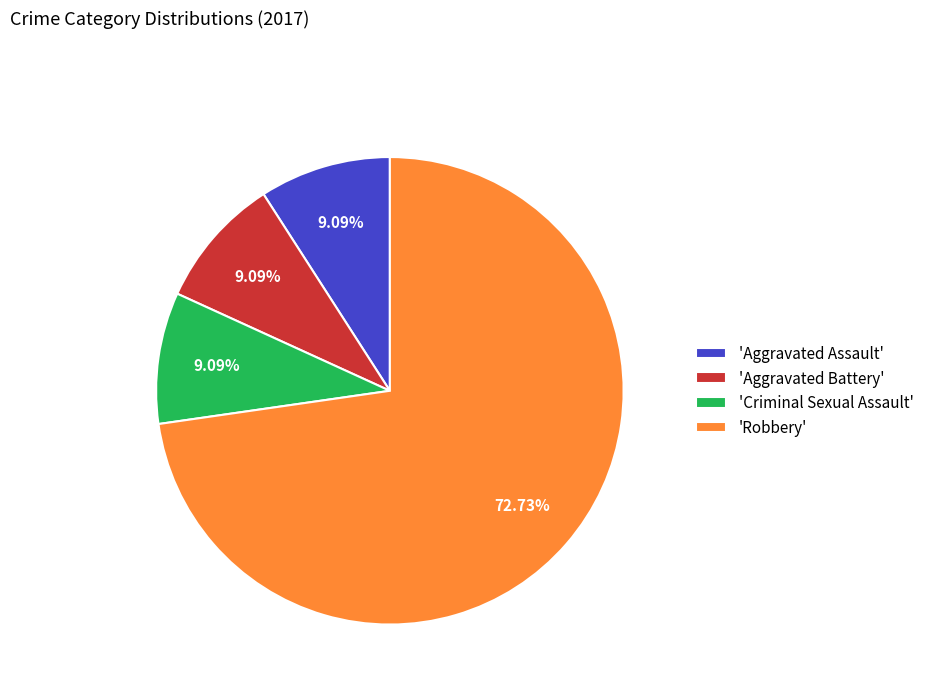

Between 'Criminal Sexual Assault' and 'Robbery', which is larger?

'Robbery'